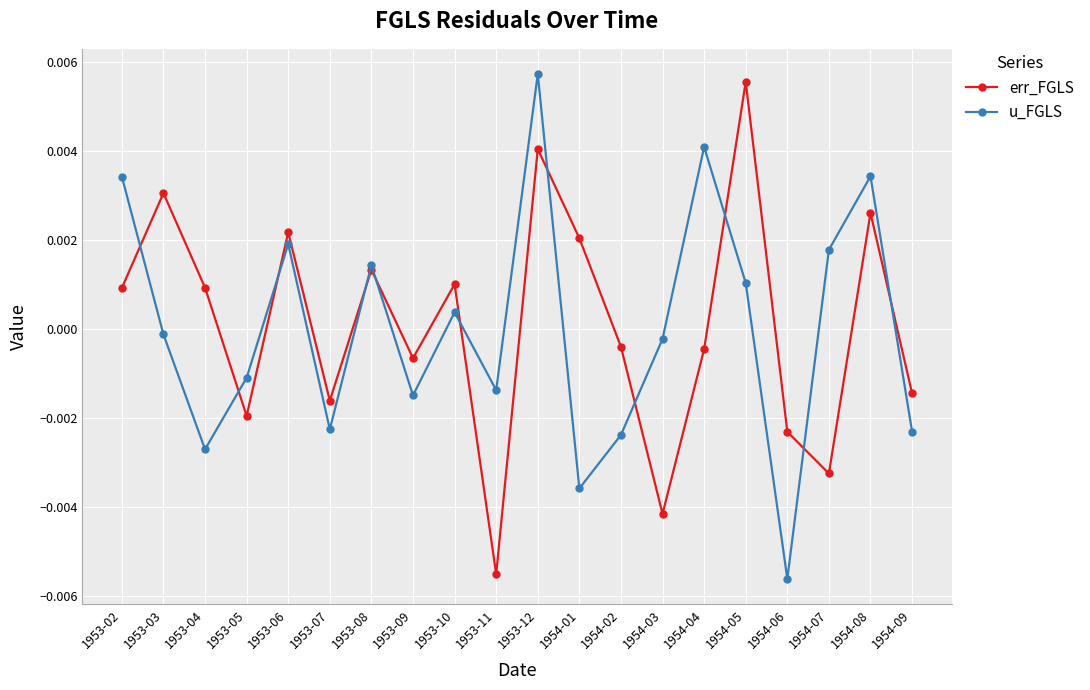

How many interior local valleys does the err_FGLS series have?

6